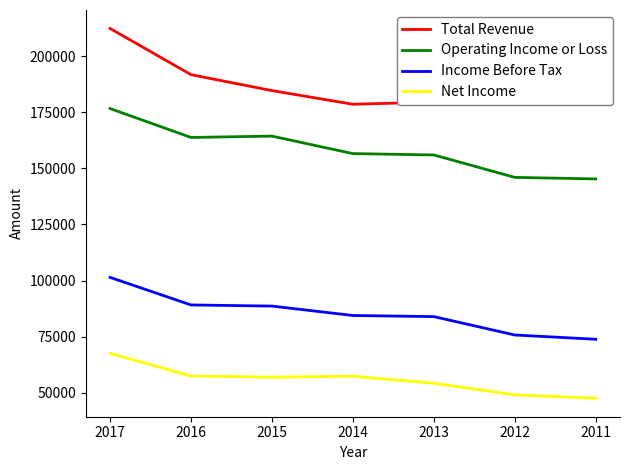

Is the value of Operating Income or Loss at 2016 greater than the value of Total Revenue at 2013?

No